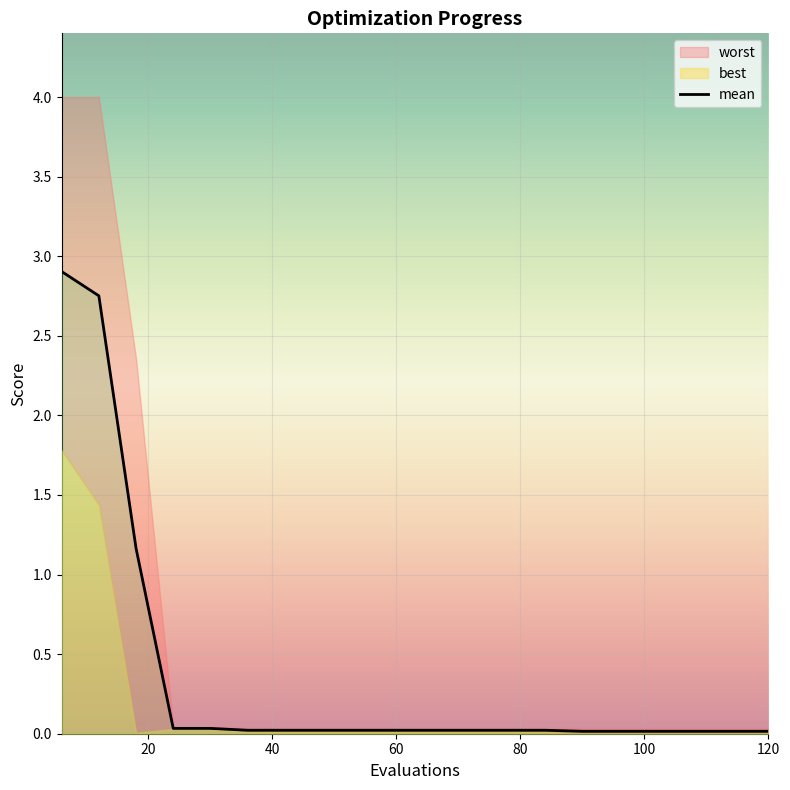

The value of mean at 120 is 0.0. True or false?

True